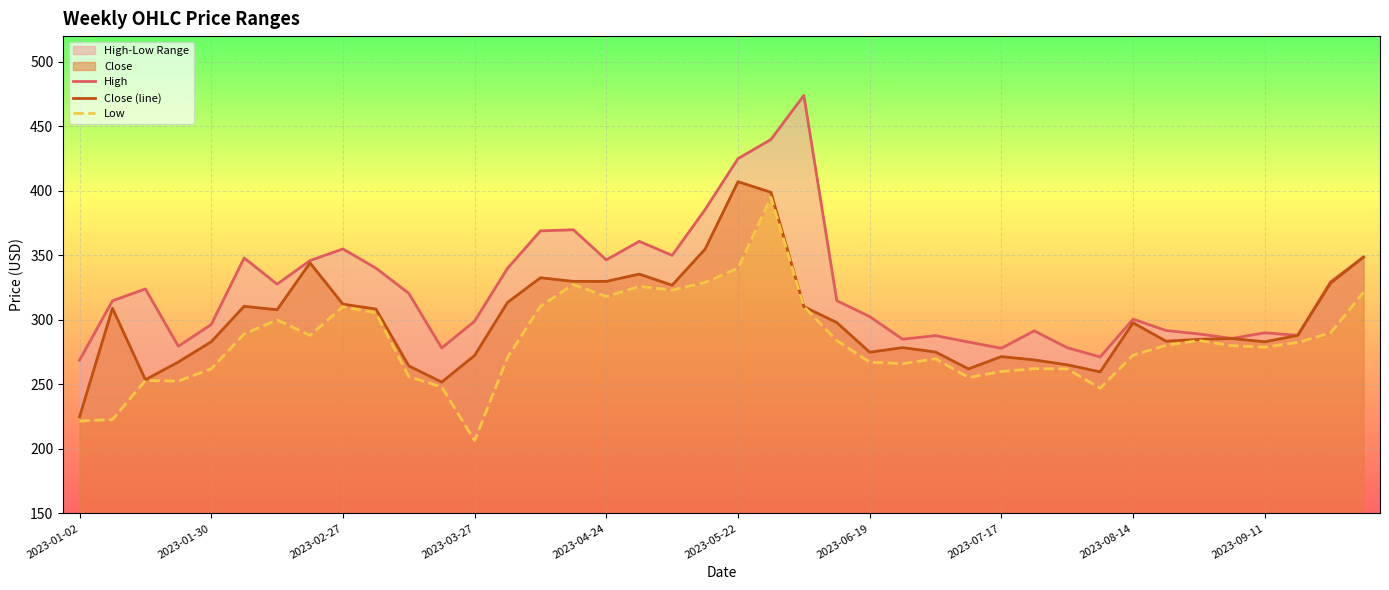

List the series in order of their peak value, highest first.

High, Close (line), Low